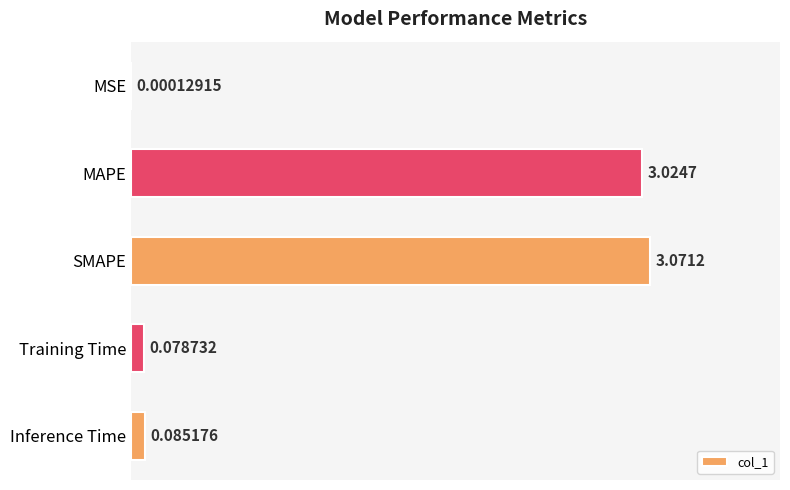

Between Training Time and Inference Time, which is larger?

Inference Time